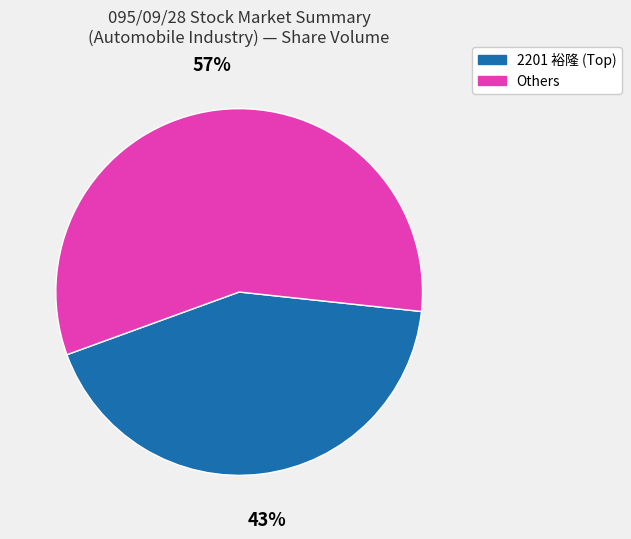

To the nearest percent, what is the average slice percentage?

50%